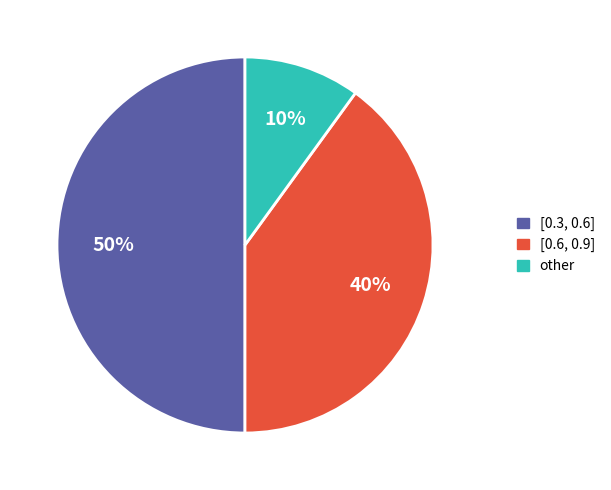

Between [0.6, 0.9] and other, which is larger?

[0.6, 0.9]